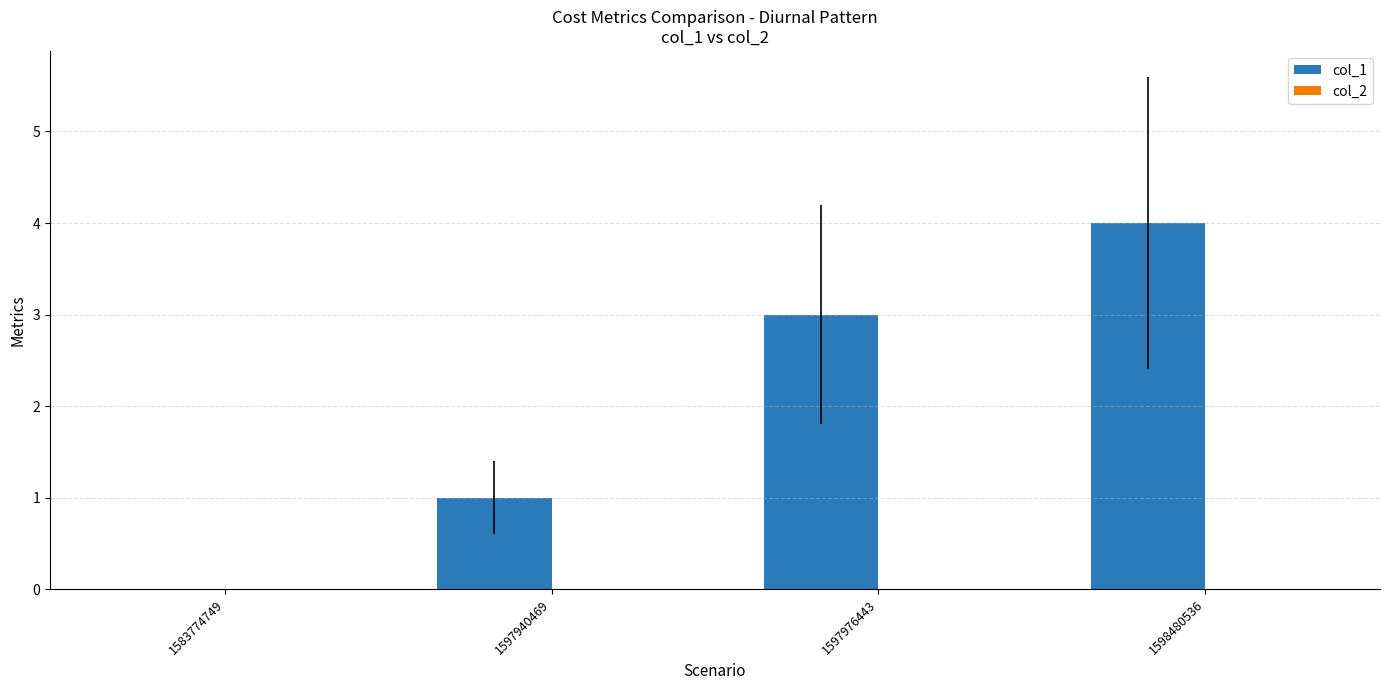

Reading right to left, what are all the values shown in this chart?

1598480536=4	1597976443=3	1597940469=1	1583774749=0